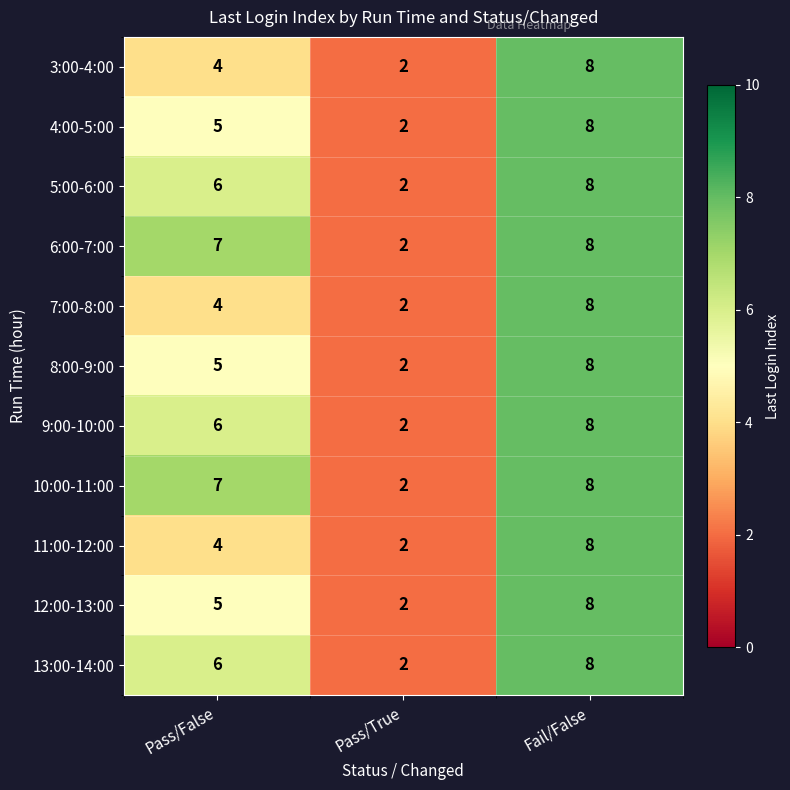

How many distinct data groups are displayed?

11